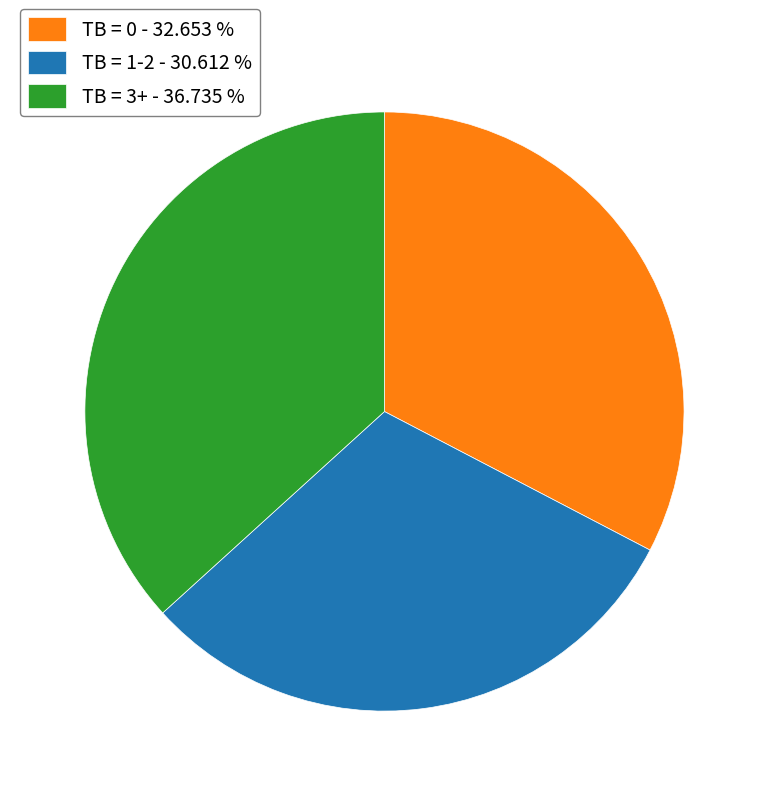

Is there a majority slice in this chart?

No